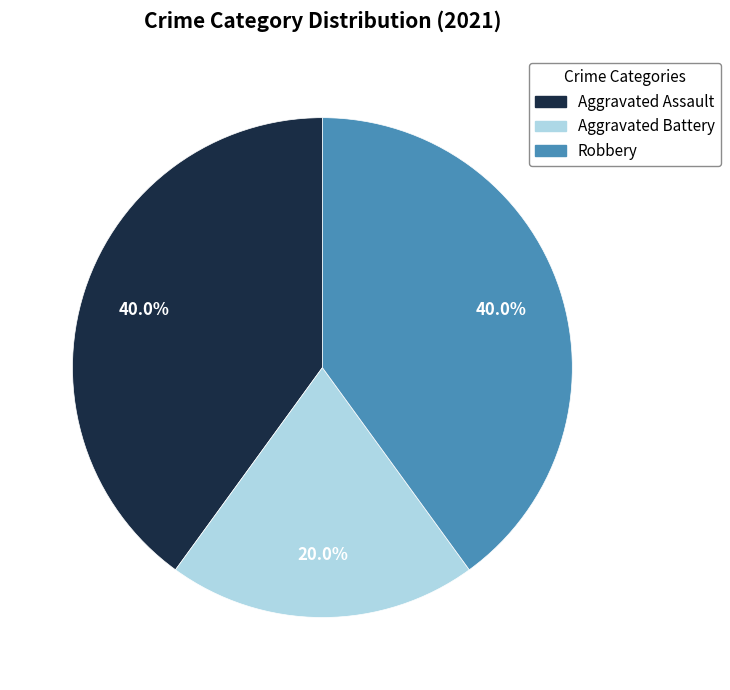

Which category has the biggest portion of the pie?

Aggravated Assault